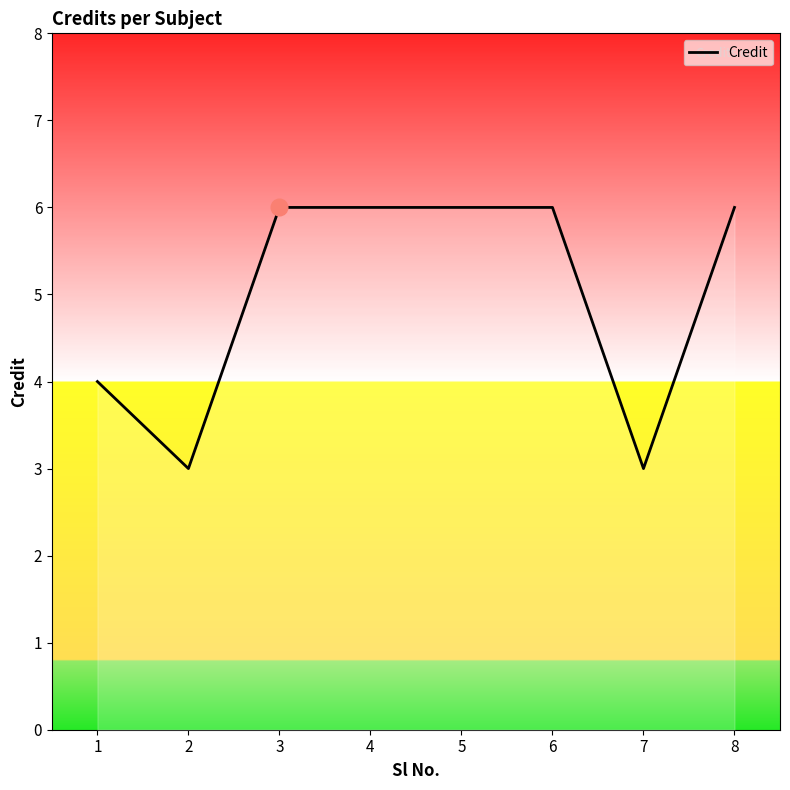

Which has a higher value, 6 or 7?

6